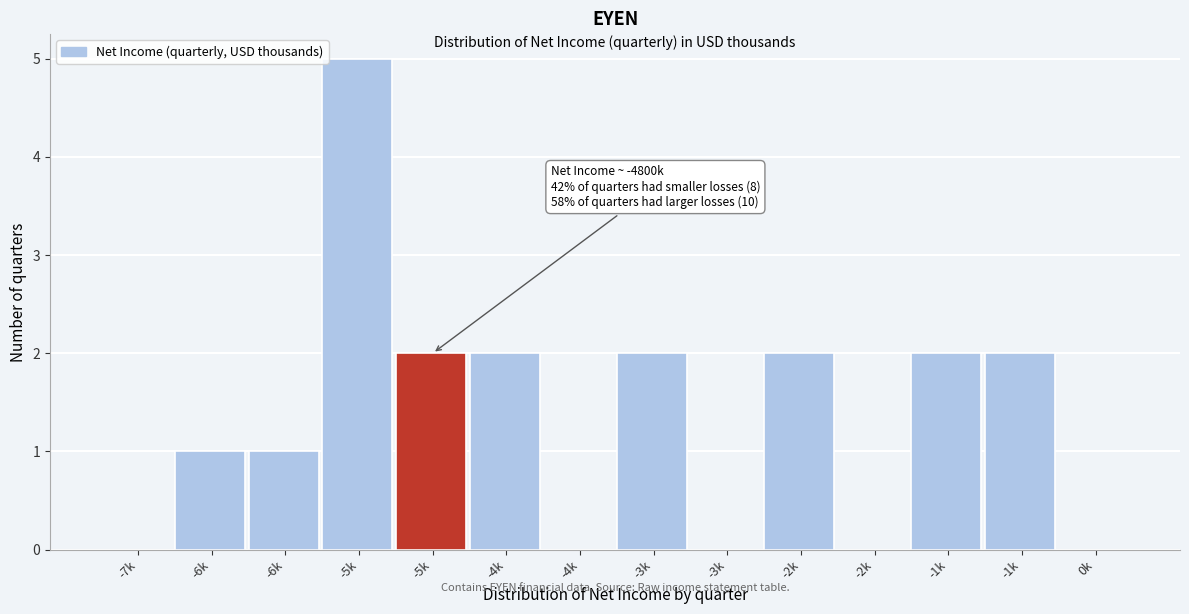

How many data points does each series have?

14